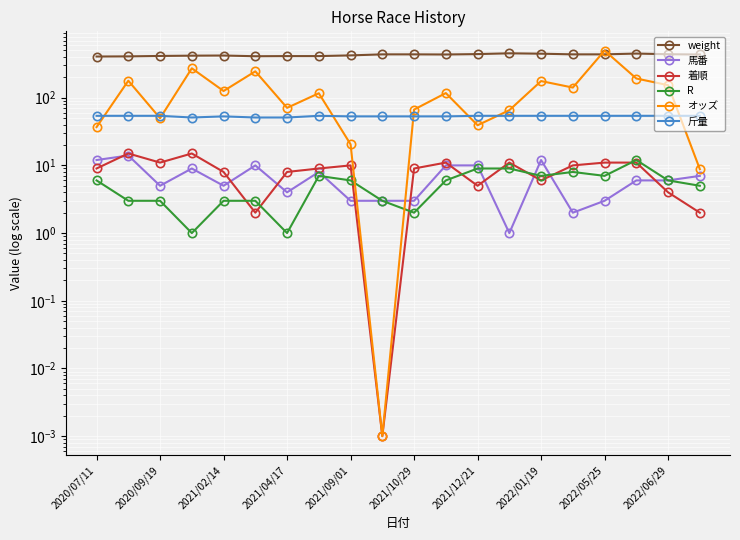

Count the number of categories in the chart.

20